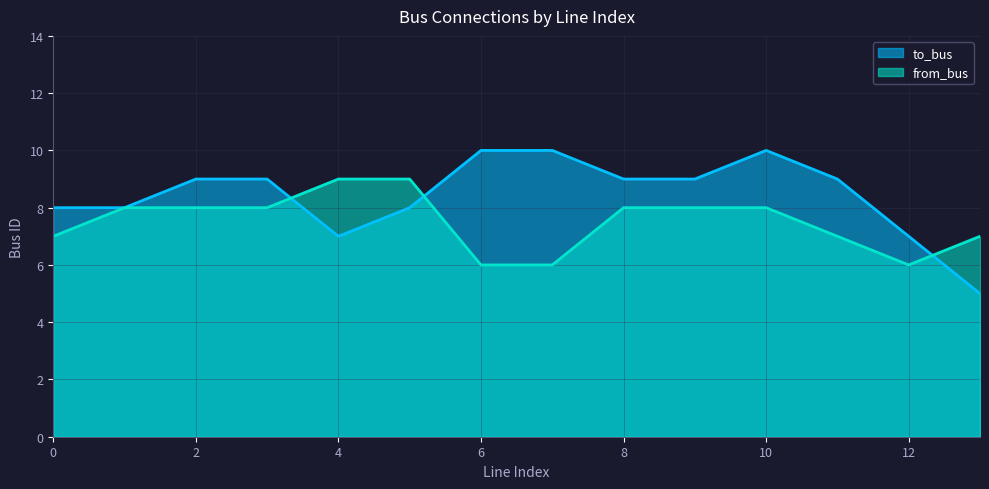

Which series ends up on top after the final intersection of from_bus and to_bus?

from_bus